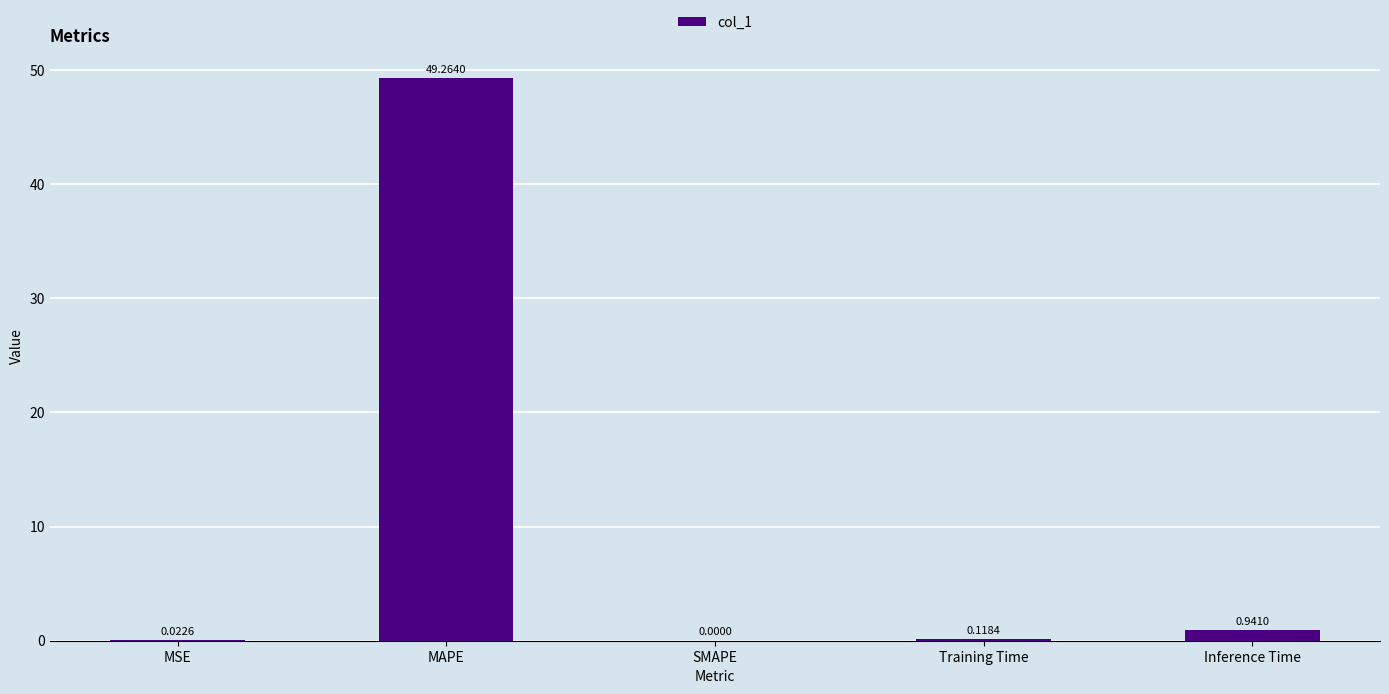

What is the change in value from MSE to MAPE?

+49.2